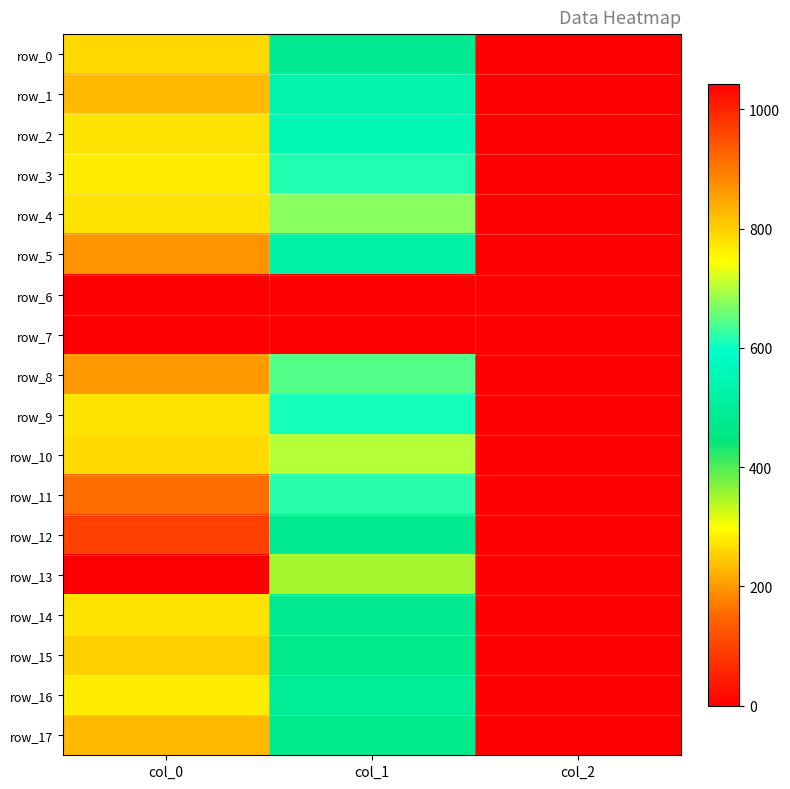

At which label is row_13 closest to 522?

col_1